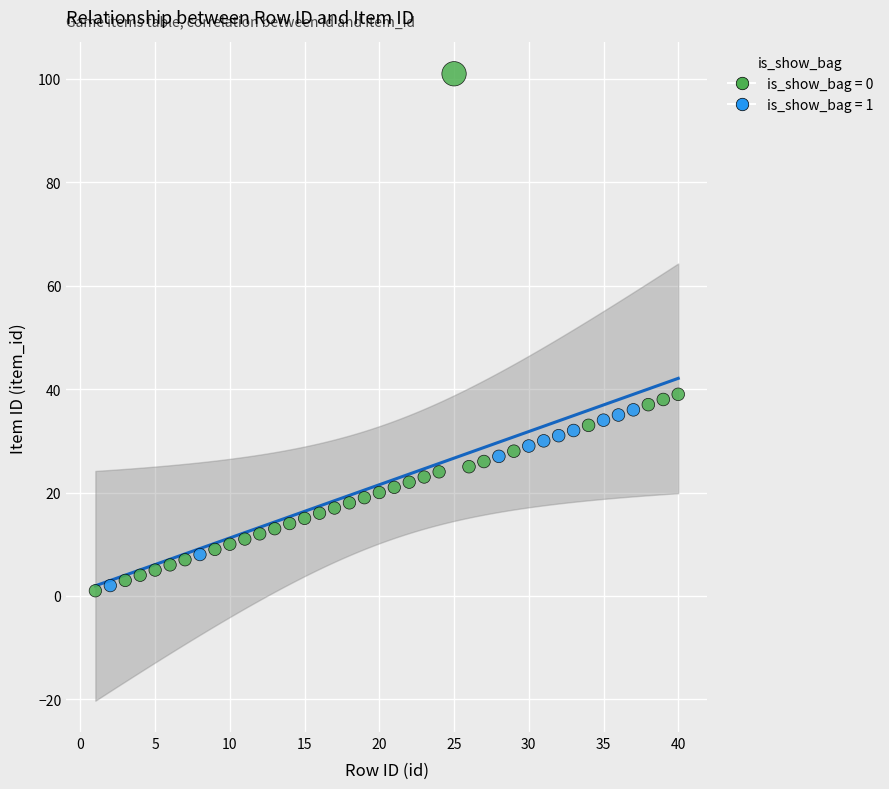

What are all the series names shown in the legend?

is_show_bag = 0, is_show_bag = 1